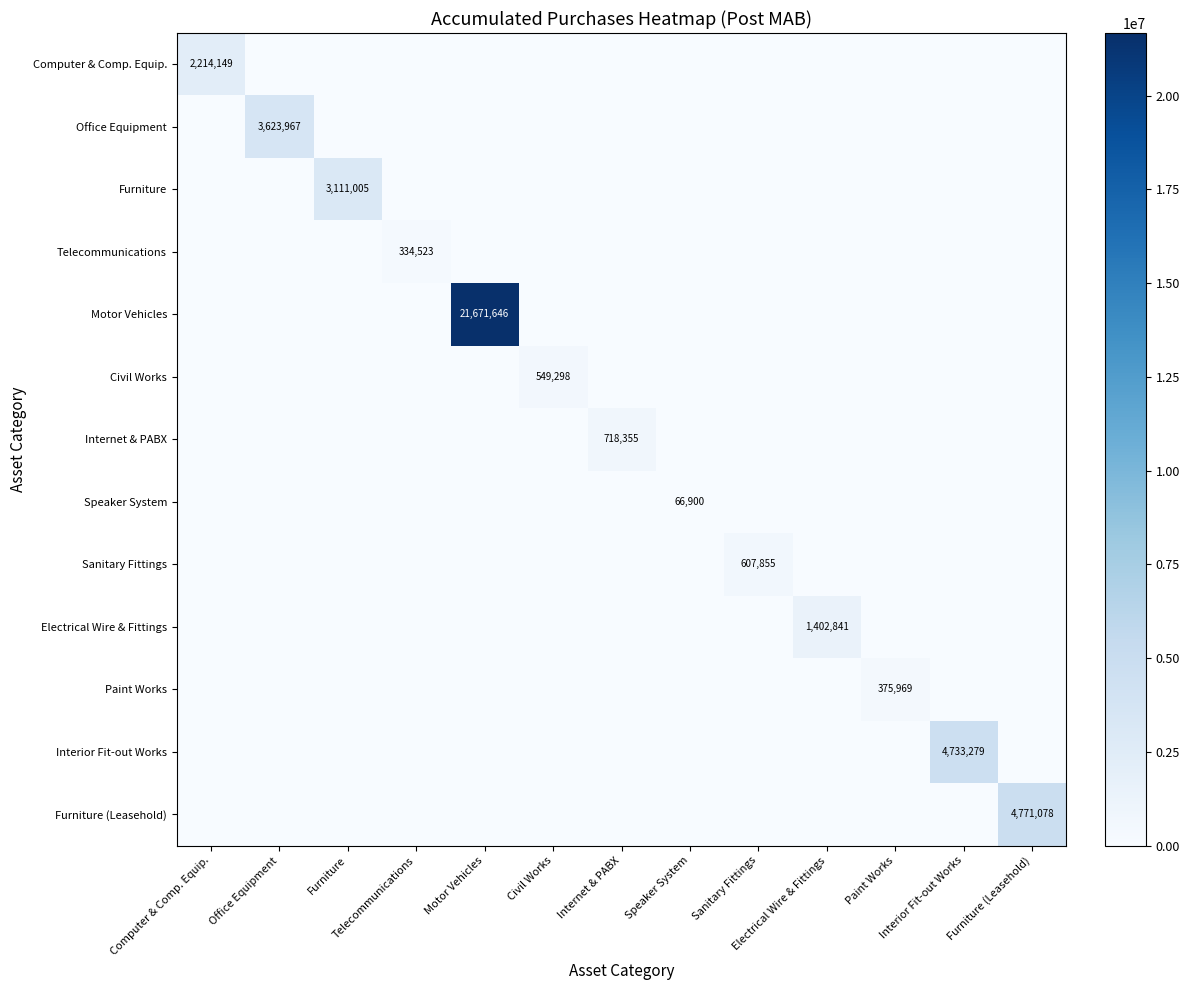

What is the difference between the highest and lowest values at Speaker System?

66900.0